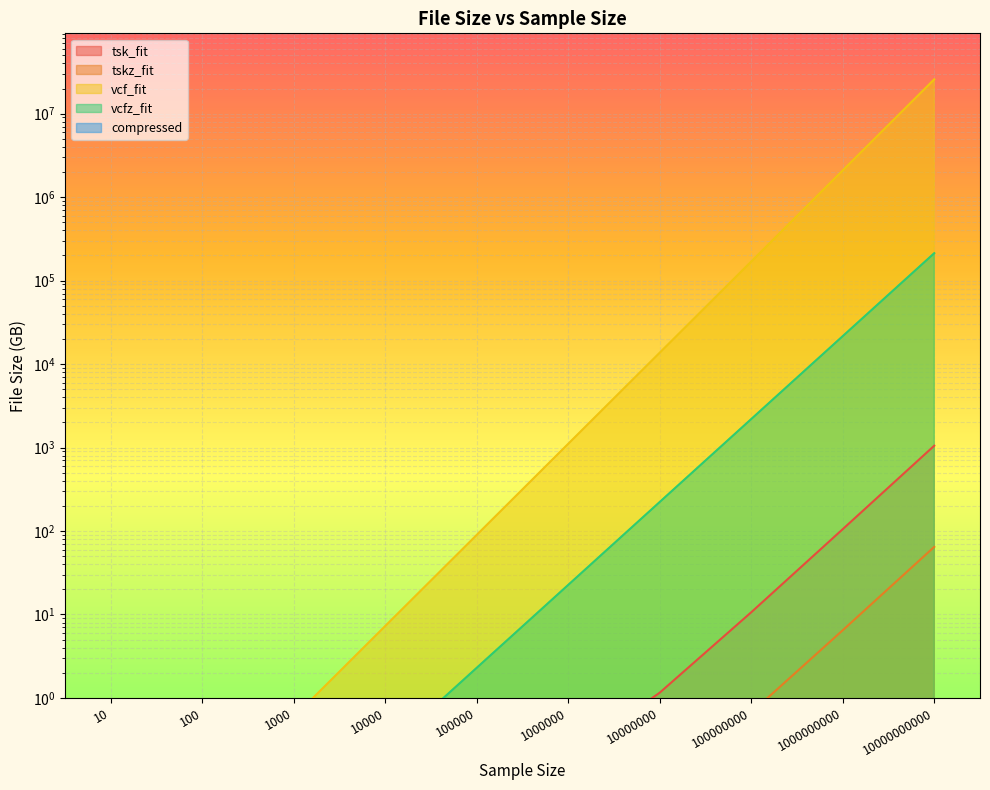

True or false: tsk_fit has more than 0 points higher than both neighbors.

False